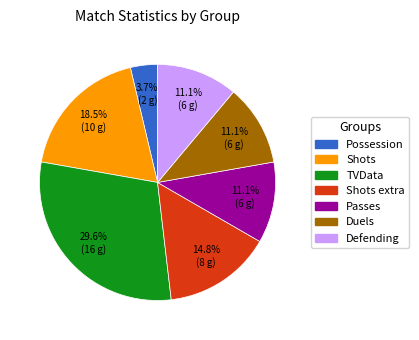

Does any single category account for the majority?

No